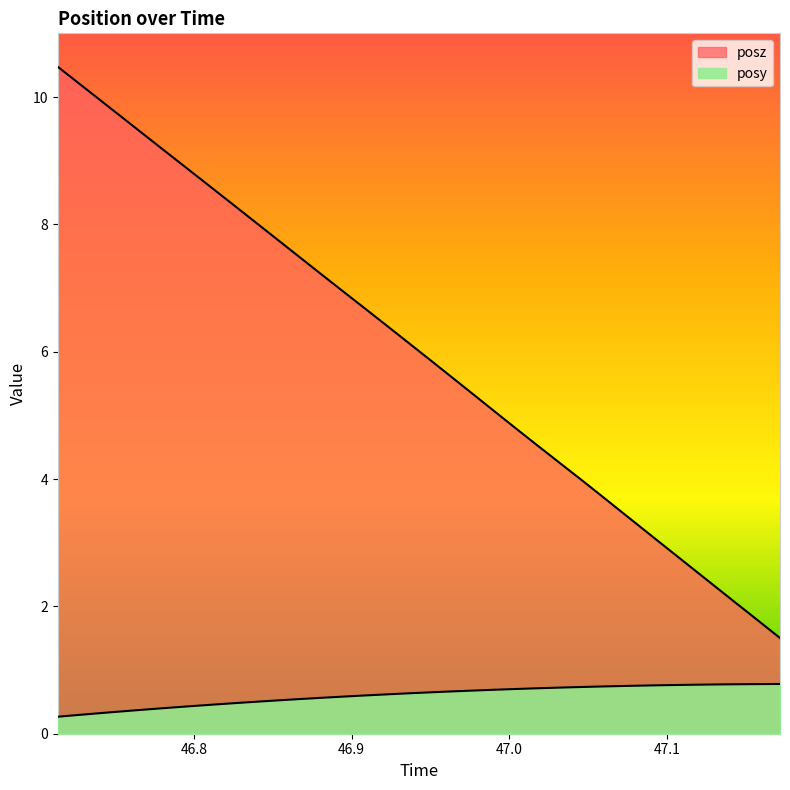

What is the smallest value displayed?

0.3